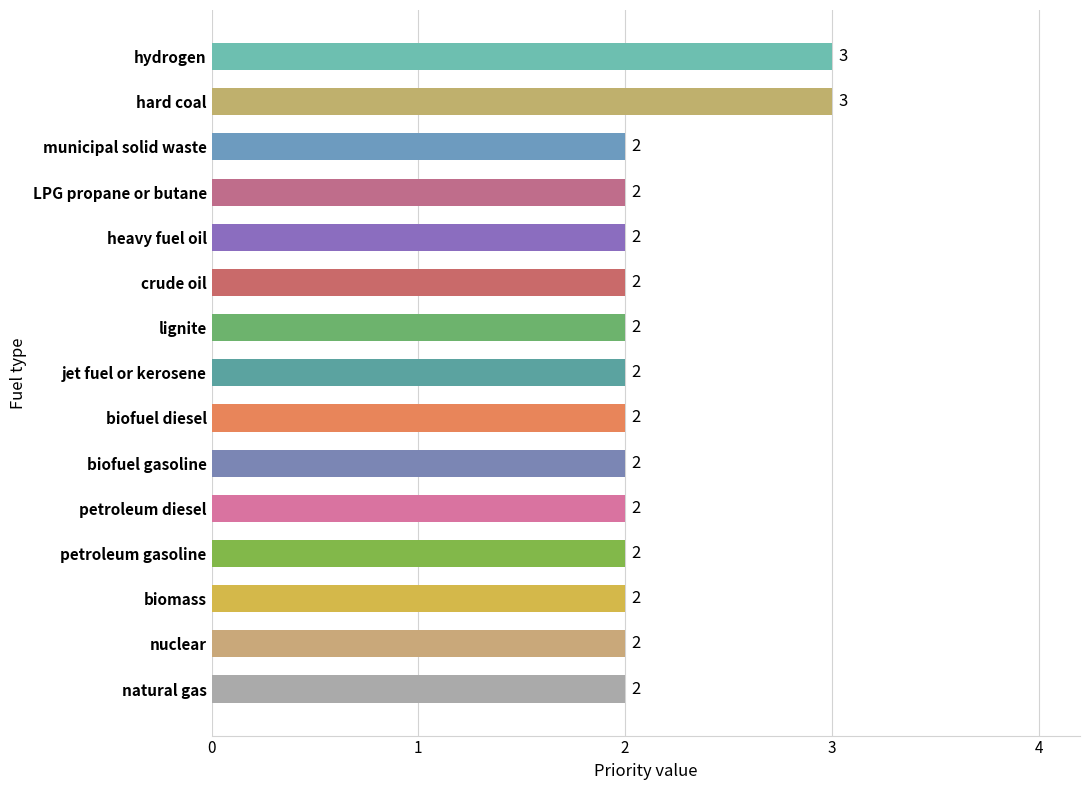

Count the values in the range 2 to 3.

15